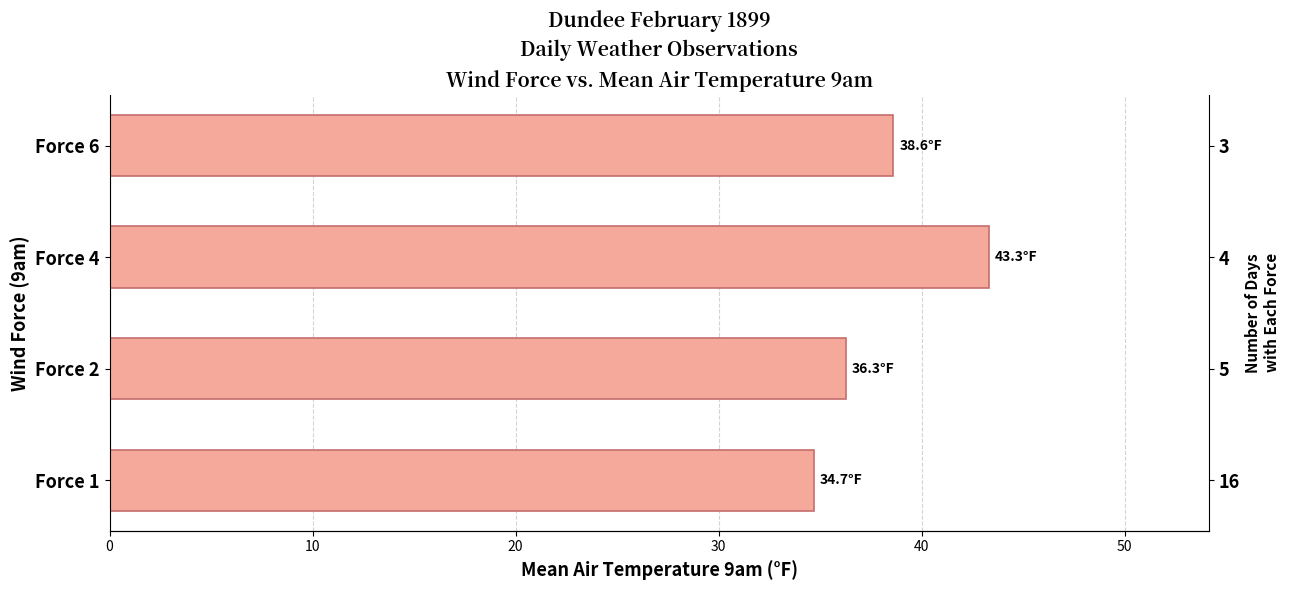

Count the number of categories in the chart.

4